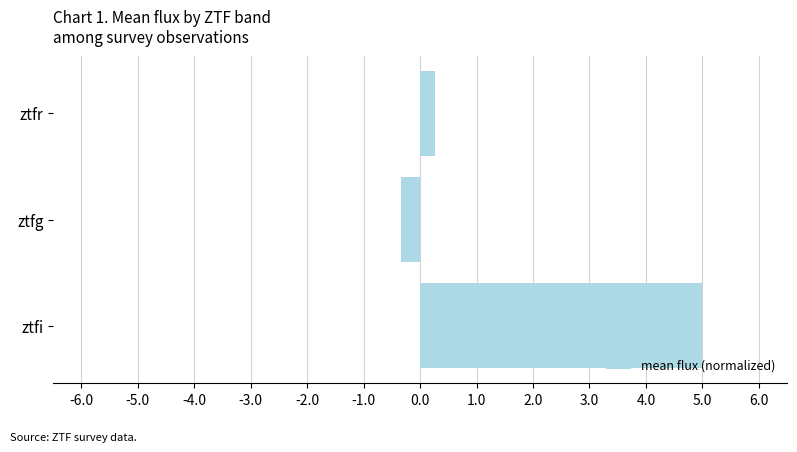

Rank the categories by value from highest to lowest.

ztfi, ztfr, ztfg